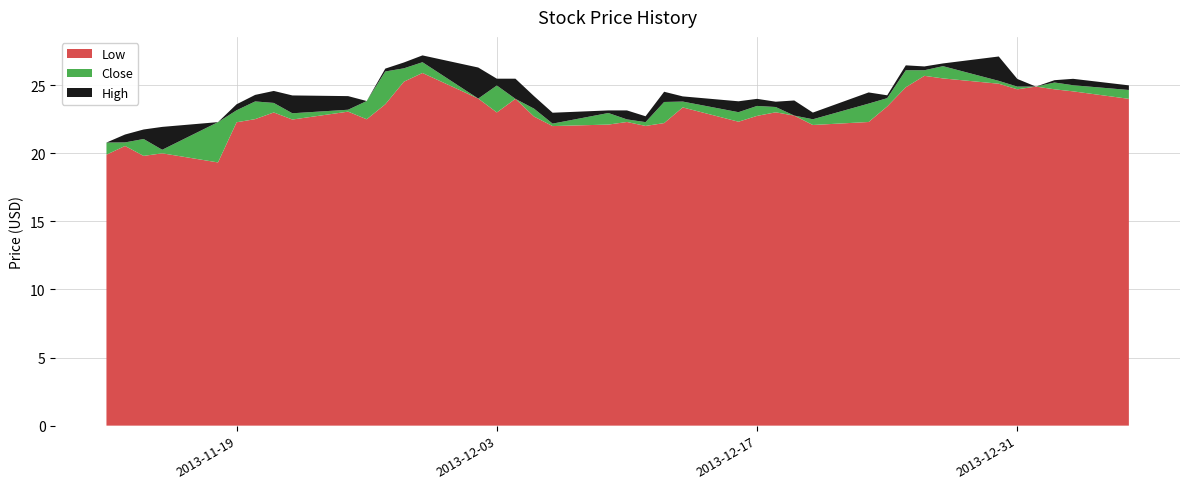

Reading left to right, extract all data points from this chart.

Low: 2013-11-12=19.9	2013-11-13=20.5	2013-11-14=19.8	2013-11-15=20.0	2013-11-18=19.3	2013-11-19=22.3	2013-11-20=22.5	2013-11-21=23.0	2013-11-22=22.5	2013-11-25=23.1	2013-11-26=22.5	2013-11-27=23.6	2013-11-28=25.3	2013-11-29=25.9	2013-12-02=24.0	2013-12-03=23.0	2013-12-04=24.0	2013-12-05=22.7	2013-12-06=22.0	2013-12-09=22.1	2013-12-10=22.3	2013-12-11=22.0	2013-12-12=22.2	2013-12-13=23.4	2013-12-16=22.3	2013-12-17=22.8	2013-12-18=23.0	2013-12-19=22.8	2013-12-20=22.1	2013-12-23=22.3	2013-12-24=23.4	2013-12-25=24.9	2013-12-26=25.7	2013-12-27=25.5	2013-12-30=25.1	2013-12-31=24.7	2014-01-01=24.9	2014-01-02=24.7	2014-01-03=24.6	2014-01-06=24.0
Close: 2013-11-12=20.8	2013-11-13=20.8	2013-11-14=21.1	2013-11-15=20.3	2013-11-18=22.3	2013-11-19=23.2	2013-11-20=23.8	2013-11-21=23.7	2013-11-22=22.9	2013-11-25=23.2	2013-11-26=23.8	2013-11-27=26.0	2013-11-28=26.2	2013-11-29=26.7	2013-12-02=24.0	2013-12-03=25.0	2013-12-04=24.0	2013-12-05=23.3	2013-12-06=22.2	2013-12-09=23.0	2013-12-10=22.5	2013-12-11=22.3	2013-12-12=23.8	2013-12-13=23.8	2013-12-16=23.0	2013-12-17=23.5	2013-12-18=23.4	2013-12-19=22.8	2013-12-20=22.5	2013-12-23=23.6	2013-12-24=24.1	2013-12-25=26.1	2013-12-26=26.1	2013-12-27=26.4	2013-12-30=25.3	2013-12-31=24.9	2014-01-01=24.9	2014-01-02=25.2	2014-01-03=25.0	2014-01-06=24.6
High: 2013-11-12=20.8	2013-11-13=21.4	2013-11-14=21.8	2013-11-15=21.9	2013-11-18=22.3	2013-11-19=23.6	2013-11-20=24.3	2013-11-21=24.6	2013-11-22=24.2	2013-11-25=24.2	2013-11-26=23.8	2013-11-27=26.2	2013-11-28=26.7	2013-11-29=27.2	2013-12-02=26.3	2013-12-03=25.5	2013-12-04=25.5	2013-12-05=24.2	2013-12-06=23.0	2013-12-09=23.1	2013-12-10=23.1	2013-12-11=22.7	2013-12-12=24.5	2013-12-13=24.2	2013-12-16=23.8	2013-12-17=24.0	2013-12-18=23.8	2013-12-19=23.9	2013-12-20=23.0	2013-12-23=24.5	2013-12-24=24.3	2013-12-25=26.5	2013-12-26=26.4	2013-12-27=26.6	2013-12-30=27.1	2013-12-31=25.5	2014-01-01=24.9	2014-01-02=25.4	2014-01-03=25.5	2014-01-06=25.0